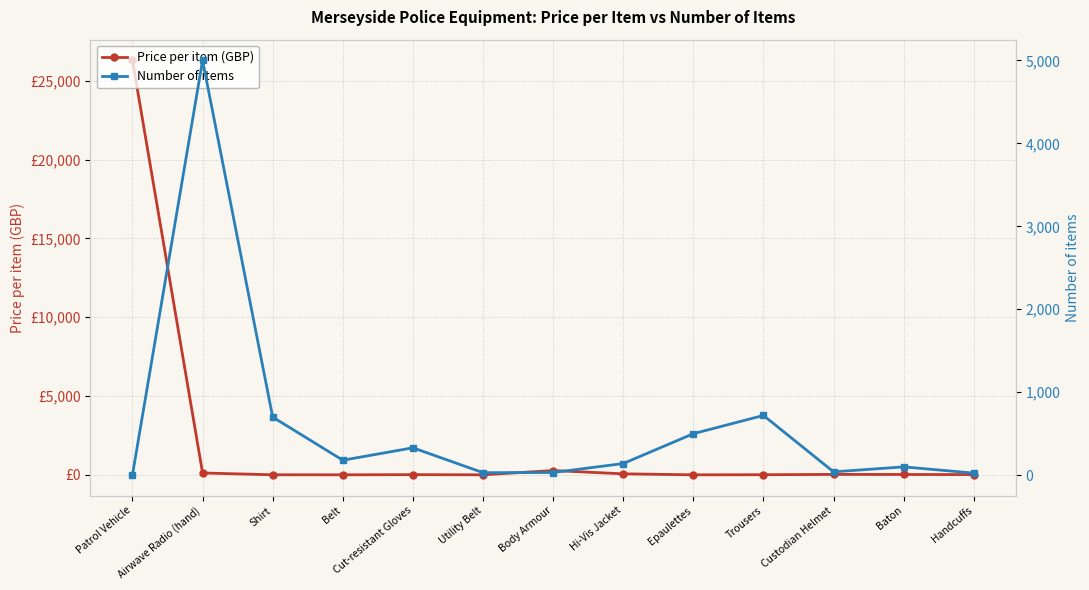

How many data points in Price per item (GBP) are less than 16?

6